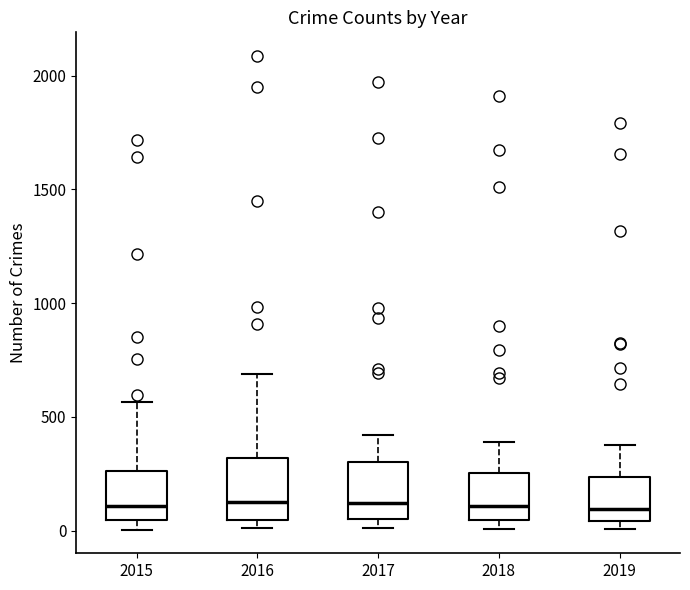

Reading left to right, transcribe this box plot: for each box, give where its median line is, the range the box spans, and where its two whiskers end, as read against the y-axis. The values are not printed on the chart, so give them approximately, as read against the axis.

2015: median 100, box 50 to 250, whiskers 0 to 550
2016: median 150, box 50 to 300, whiskers 0 to 700
2017: median 100, box 50 to 300, whiskers 0 to 400
2018: median 100, box 50 to 250, whiskers 0 to 400
2019: median 100, box 50 to 250, whiskers 0 to 400